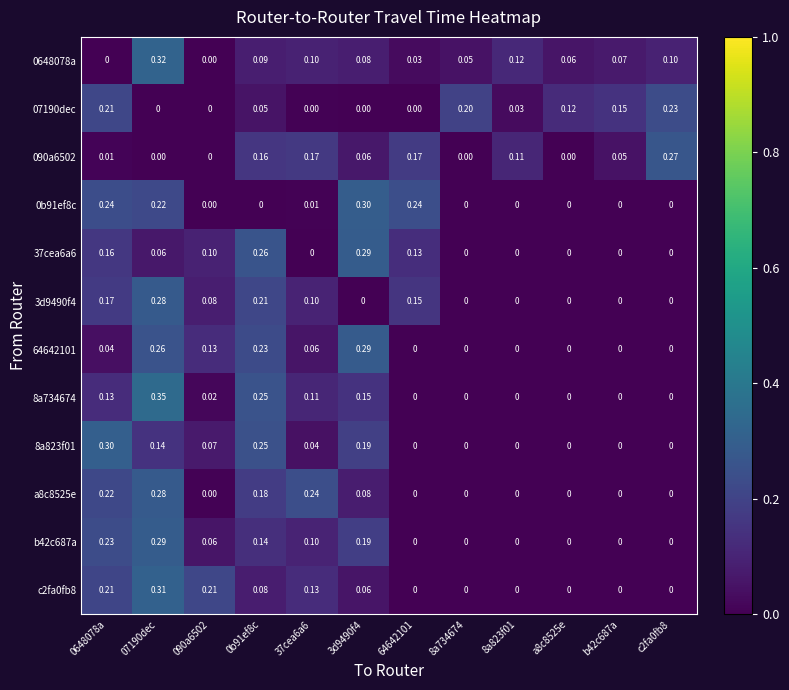

Between 07190dec and 3d9490f4, which series saw the biggest shift?

3d9490f4